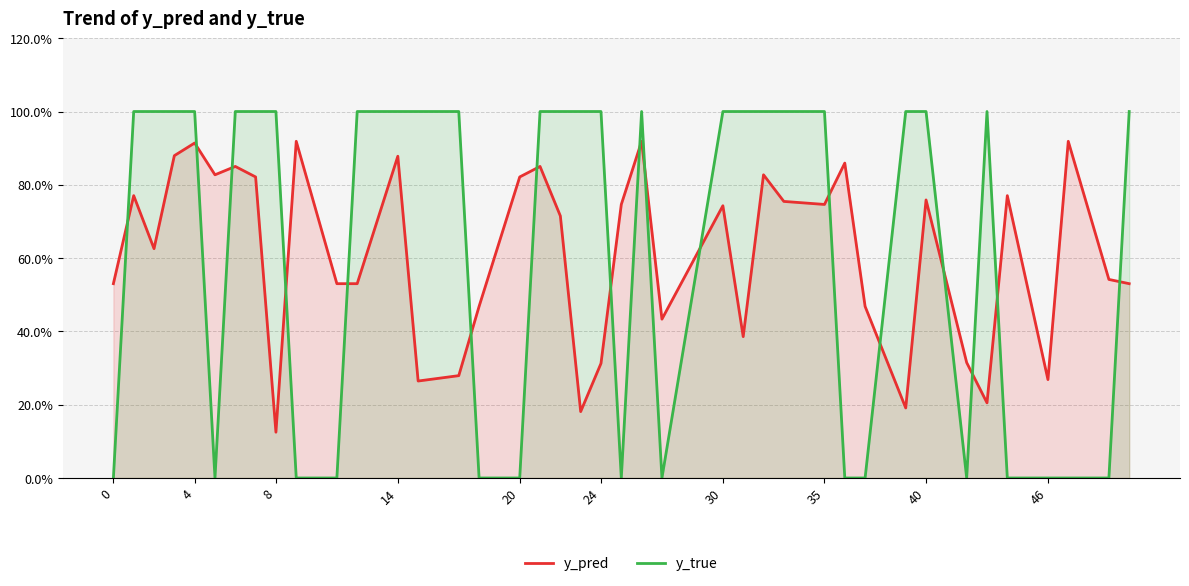

How many lines are shown in the chart?

2